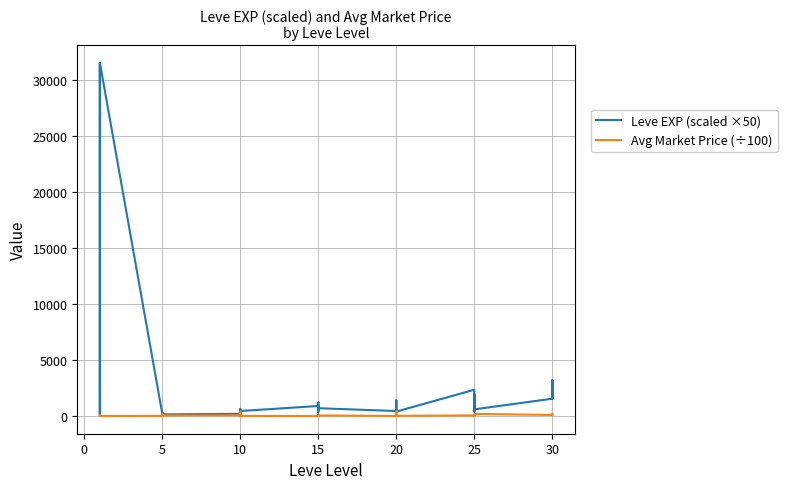

At 10, list the series in order from smallest to largest.

Avg Market Price (÷100), Leve EXP (scaled ×50)